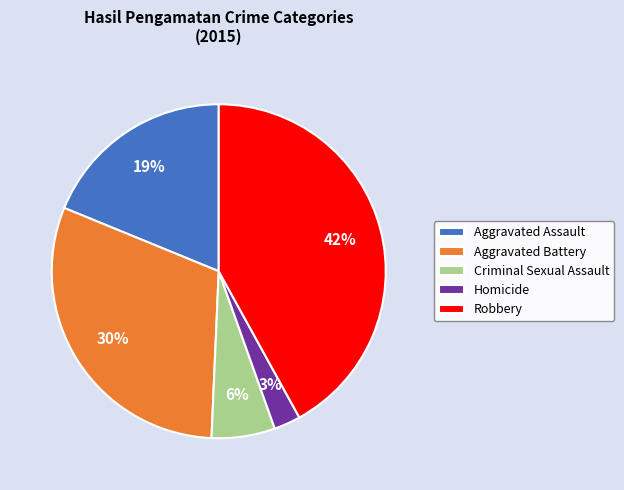

Which has a higher value, Aggravated Battery or Criminal Sexual Assault?

Aggravated Battery